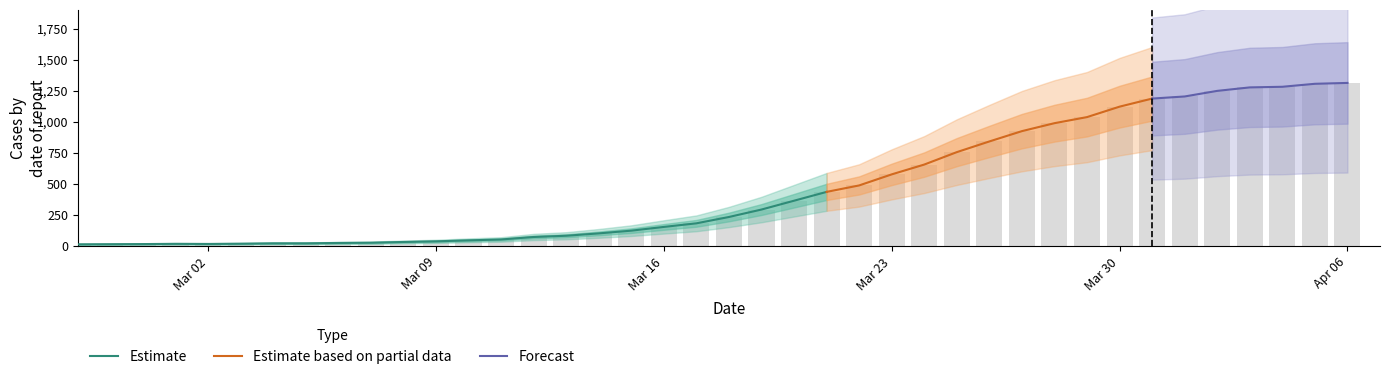

How many bars are there in total?

40